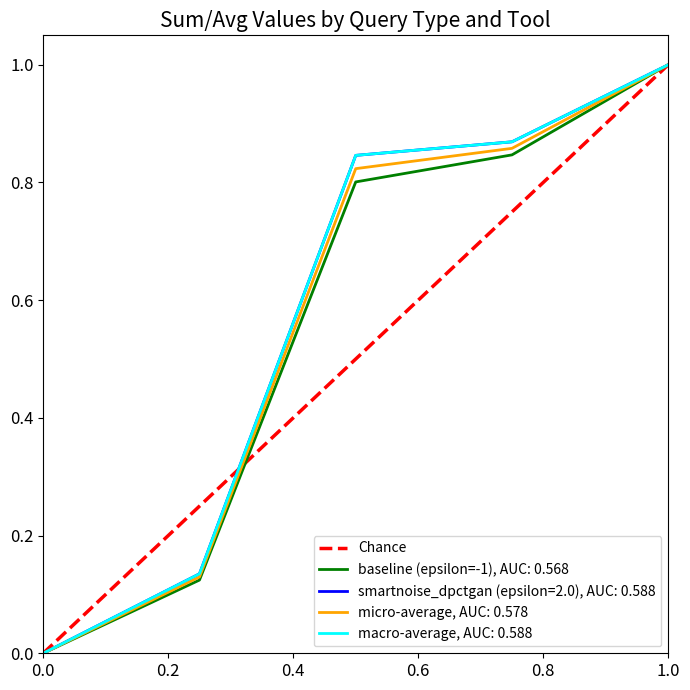

Between 1.0 and 0.0, which is larger?

1.0